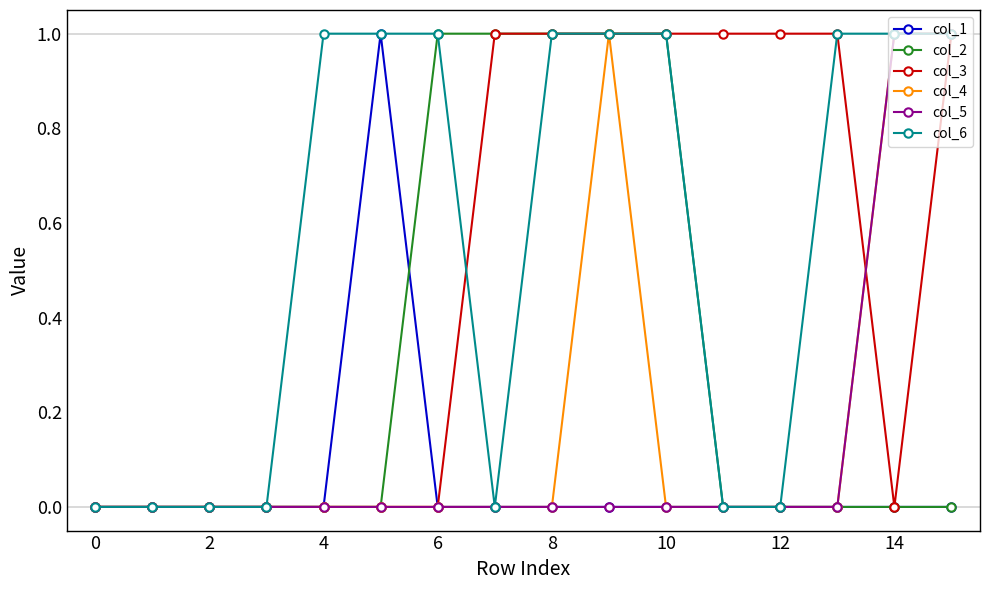

Which series has the largest total across all categories?

col_6